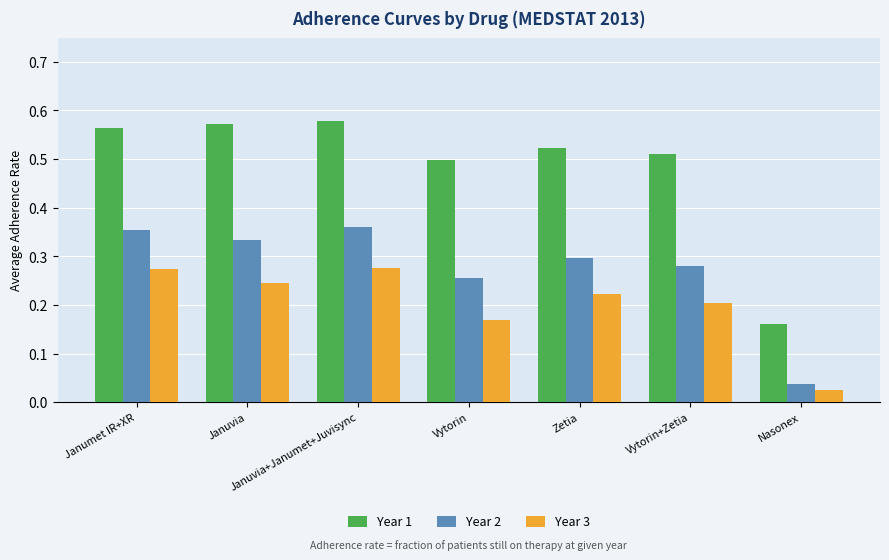

Is it true that Year 2 equals 0.5 at Zetia?

False